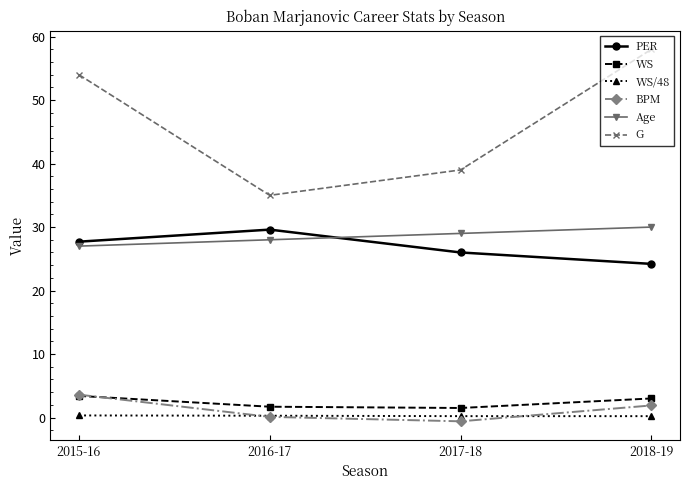

At how many categories does at least one series exceed 12?

4